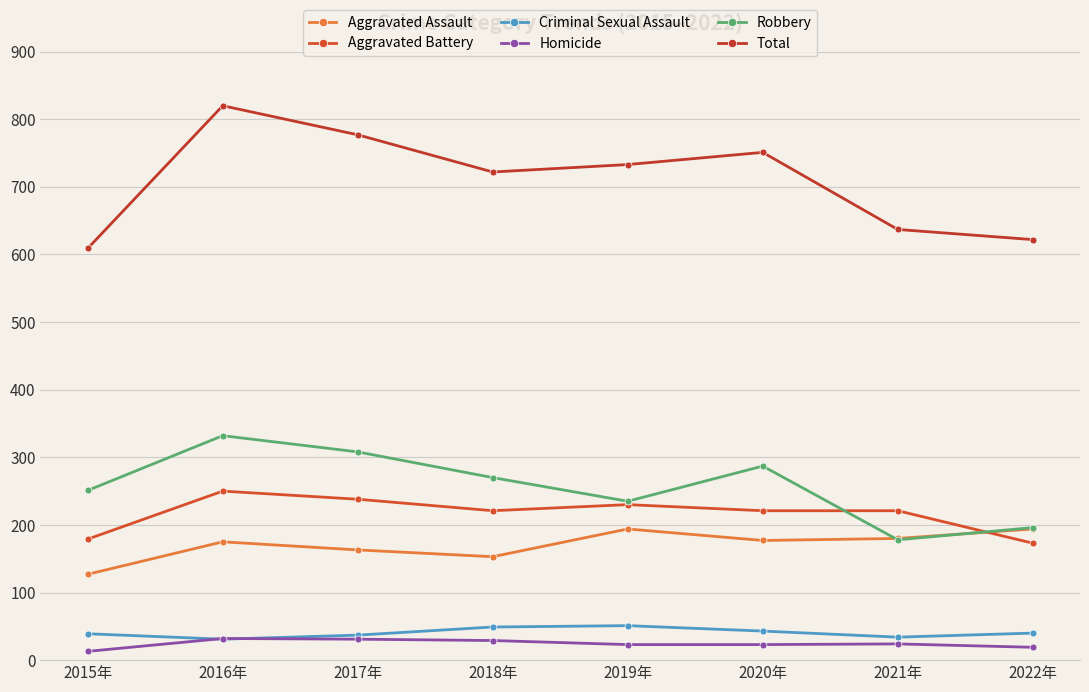

The Aggravated Assault series shows 37 at 2021年. True or false?

False